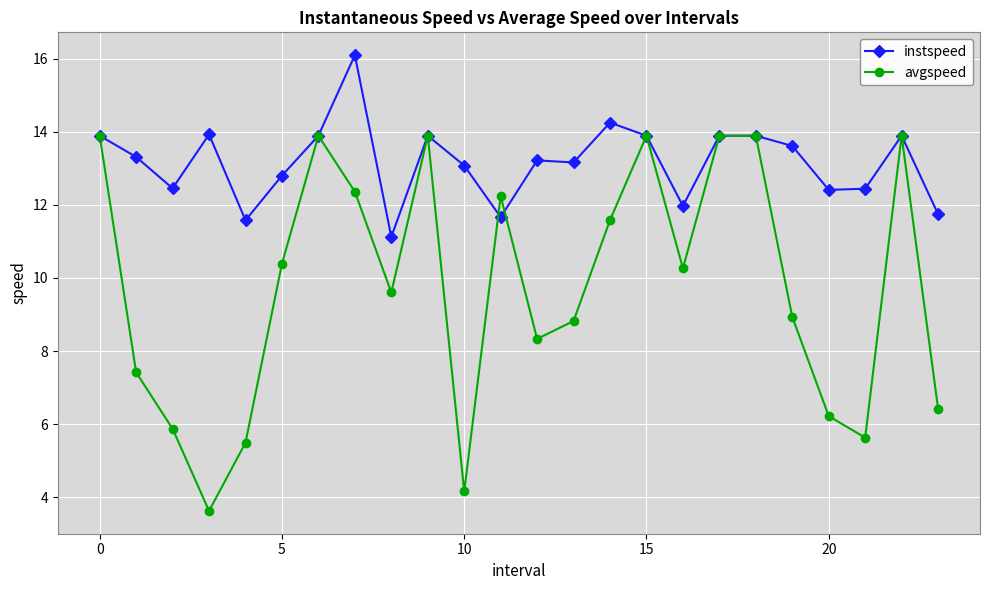

What is the value of the instspeed point at the 14th from the left?

13.2